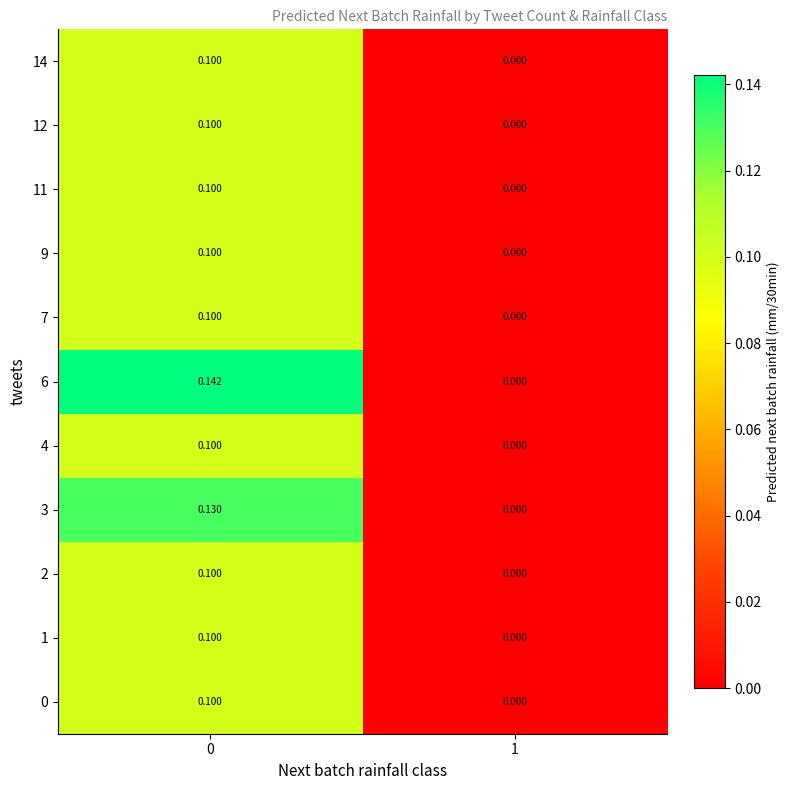

Is the value of 14 at 0 greater than the value of 11 at 1?

Yes